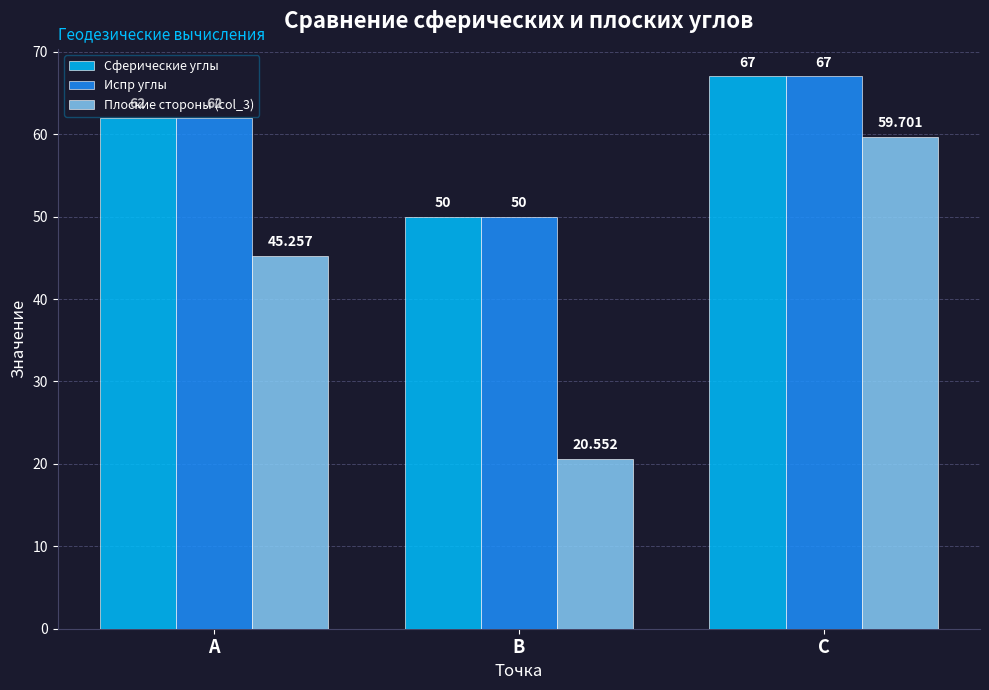

What are all the series names shown in the legend?

Сферические углы, Испр углы, Плоские стороны (col_3)